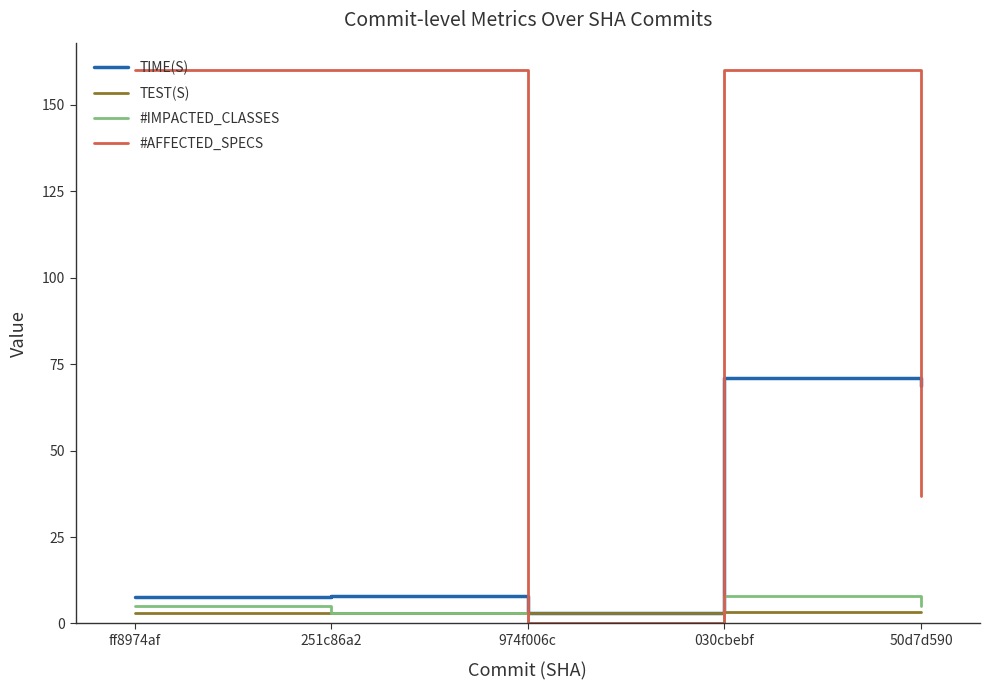

Which series has the widest spread of values?

#AFFECTED_SPECS